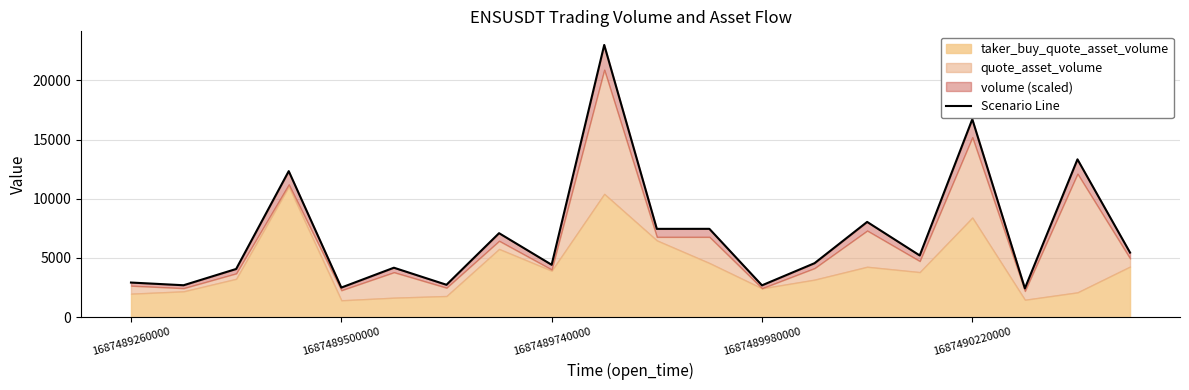

What is the sum of all values?

139256.9